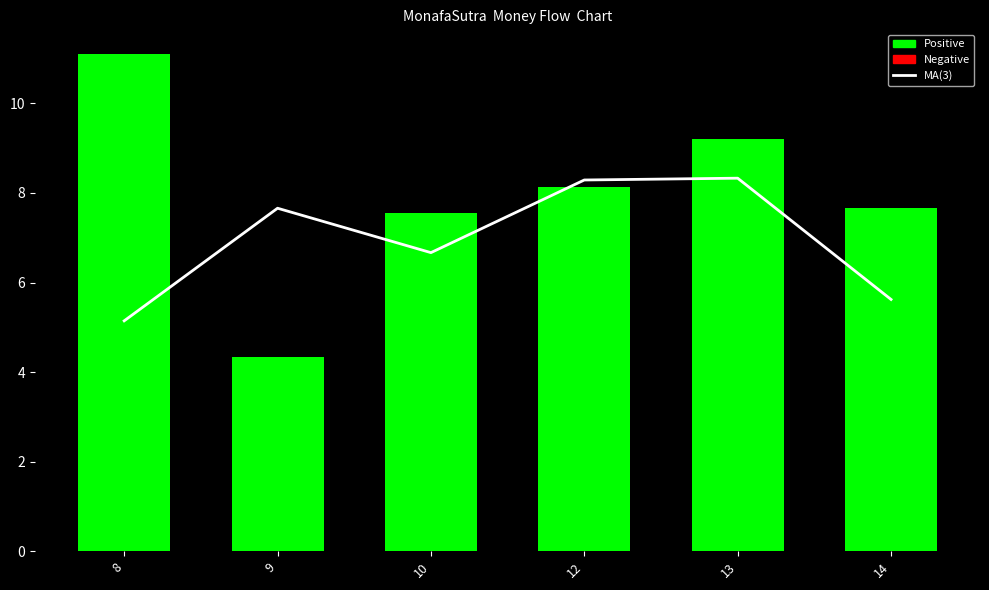

At which label does the data first exceed 7?

9